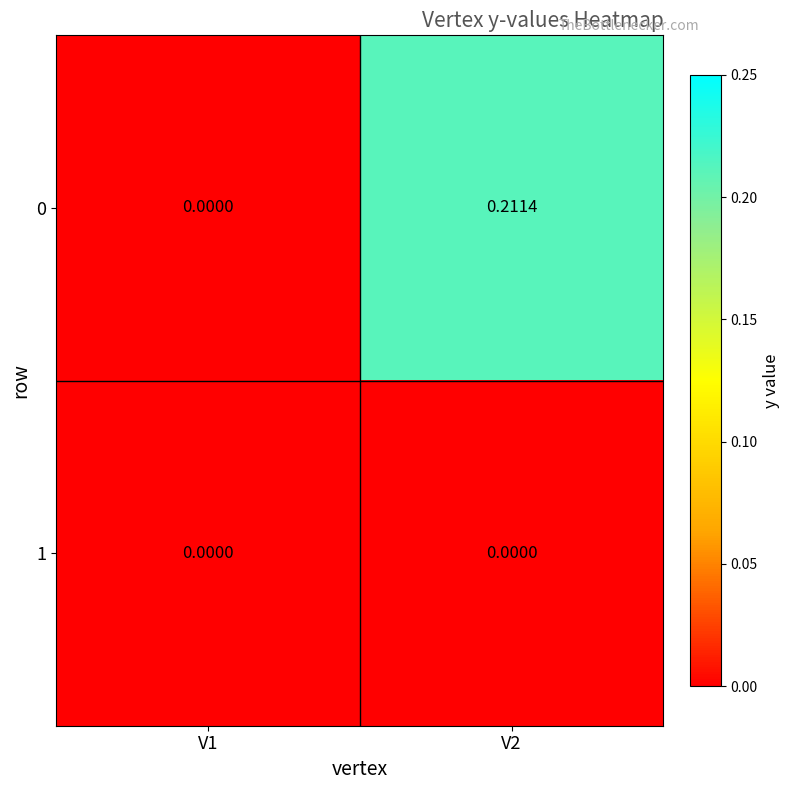

Reading left to right, what are all the values shown in this chart?

0: V1=0.0	V2=0.2
1: V1=0.0	V2=0.0